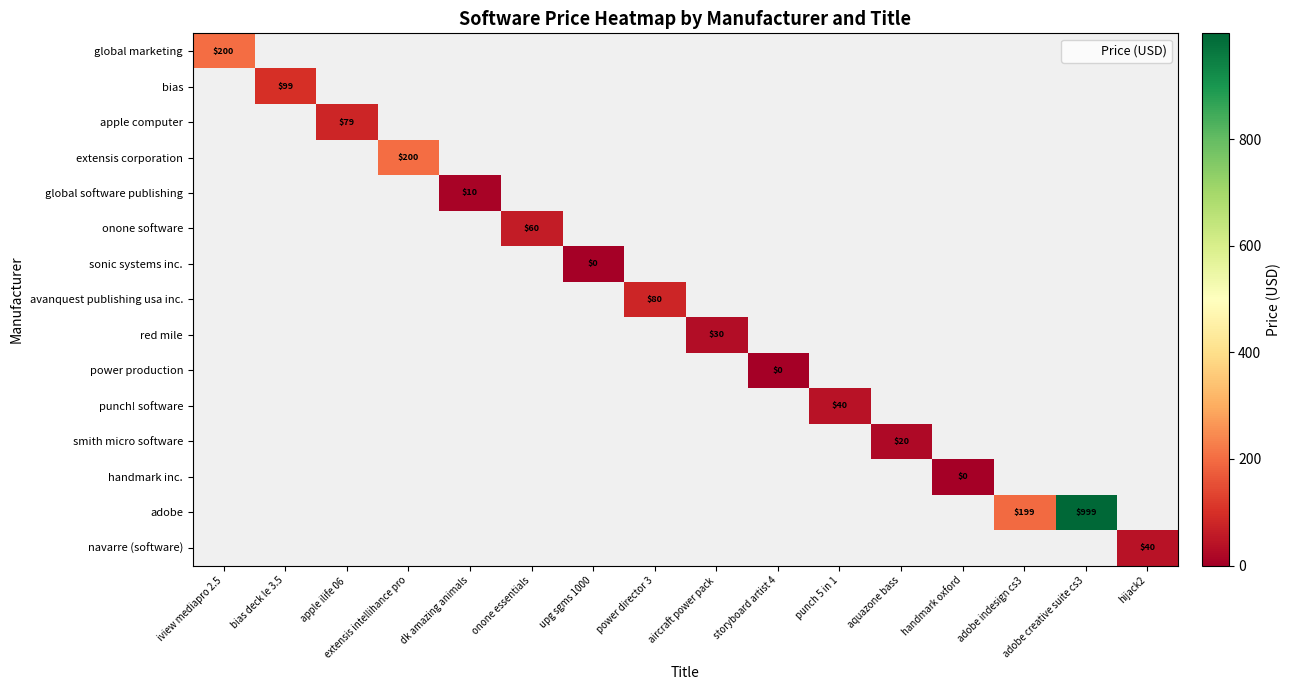

The punch! software series shows 40.0 at punch 5 in 1. True or false?

True